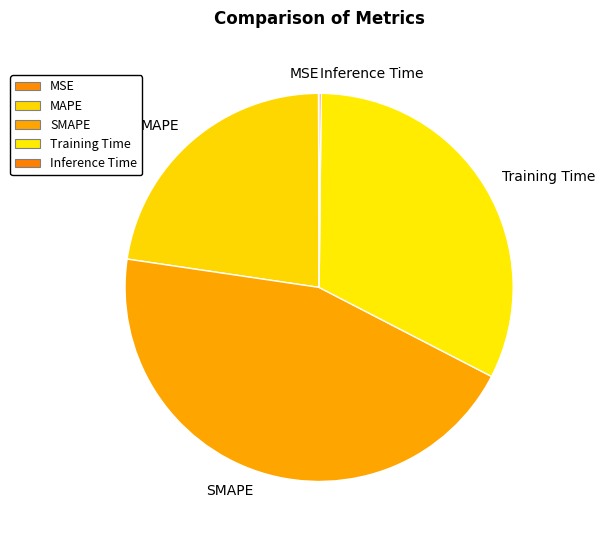

Which slice is the largest?

SMAPE